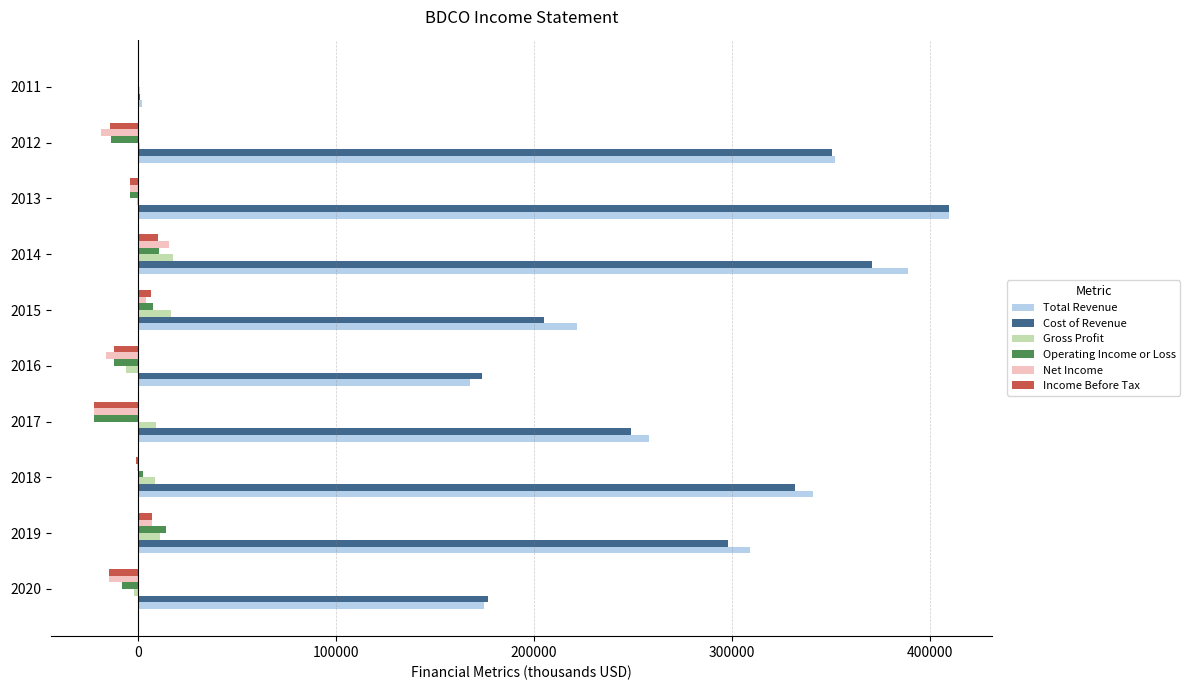

Which series changed the most between 2020 and 2019?

Total Revenue